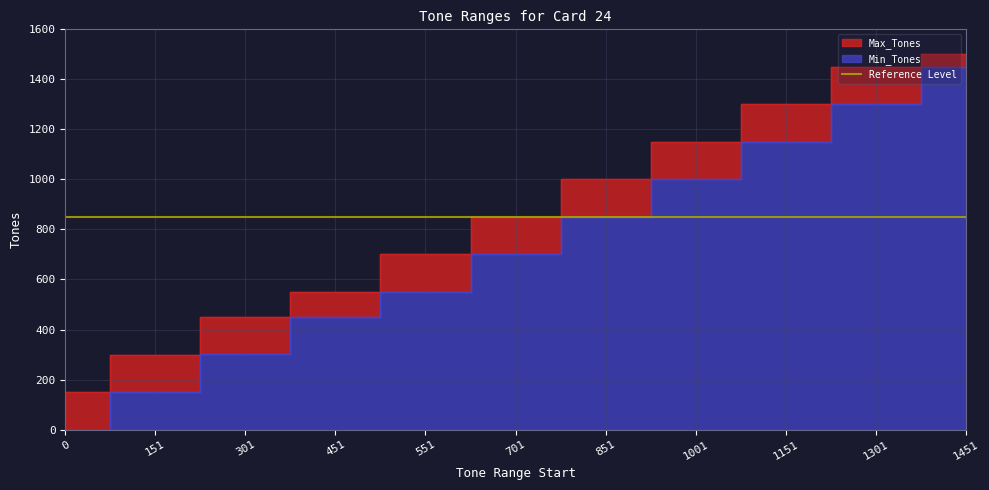

True or false: Max_Tones has a value of 162 at 301.

False